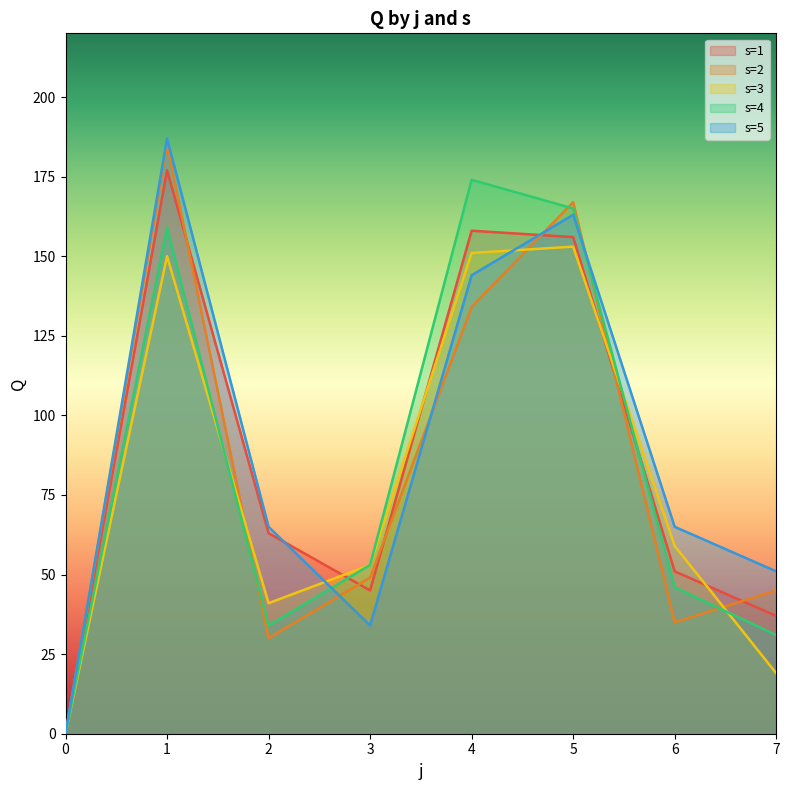

True or false: s=2 has a value of 0 at 0.

True